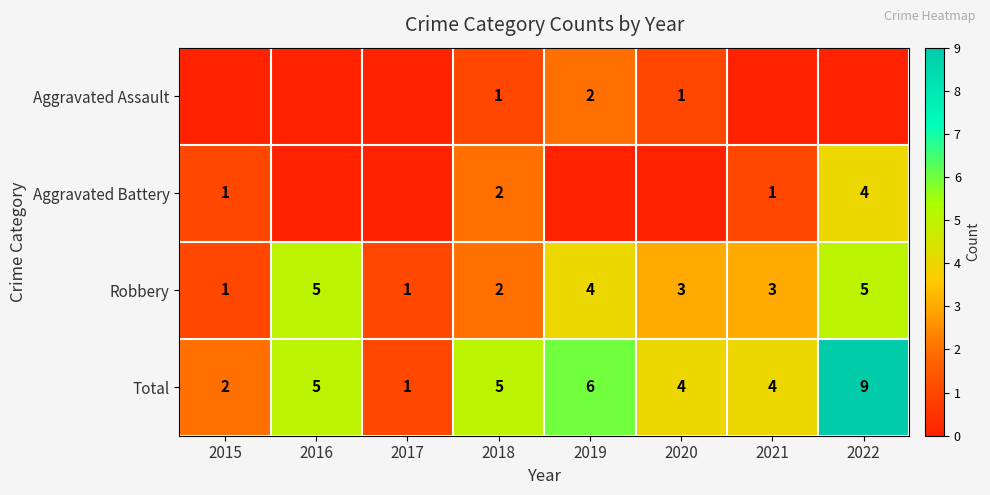

What is the average value of the Robbery series?

3